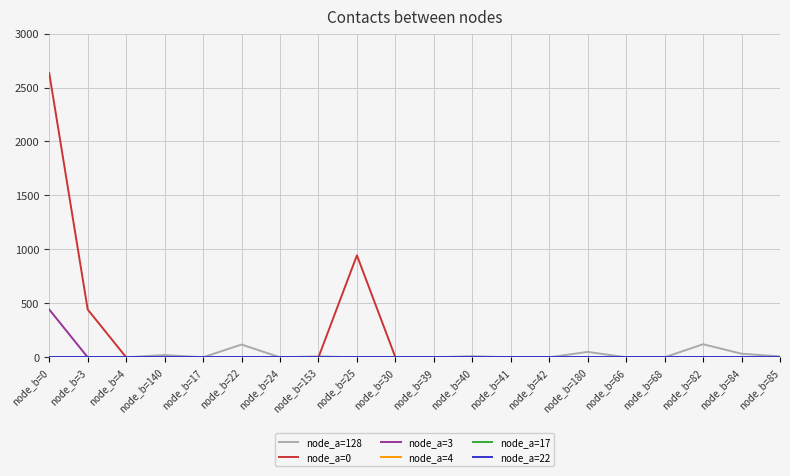

Does the chart have visible grid lines?

Yes